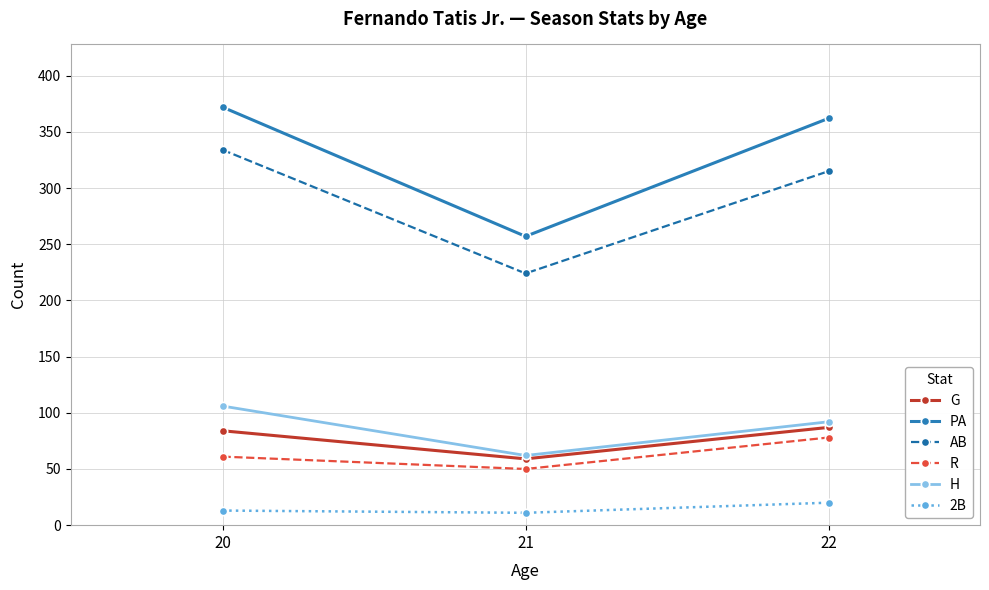

Which series has the largest total across all categories?

PA